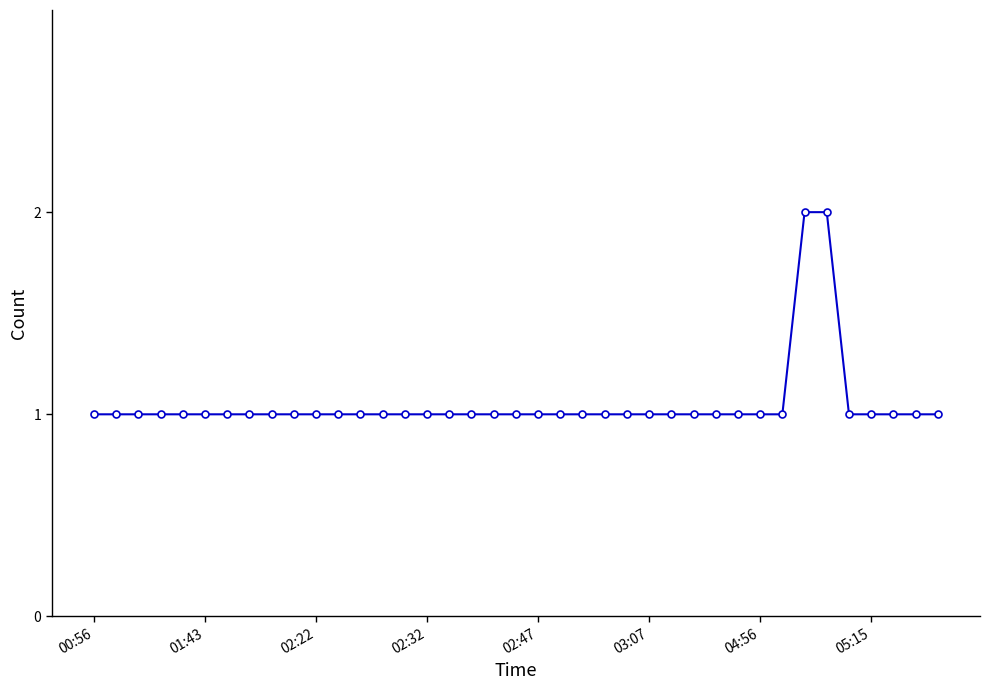

What is the sum of all values?

41